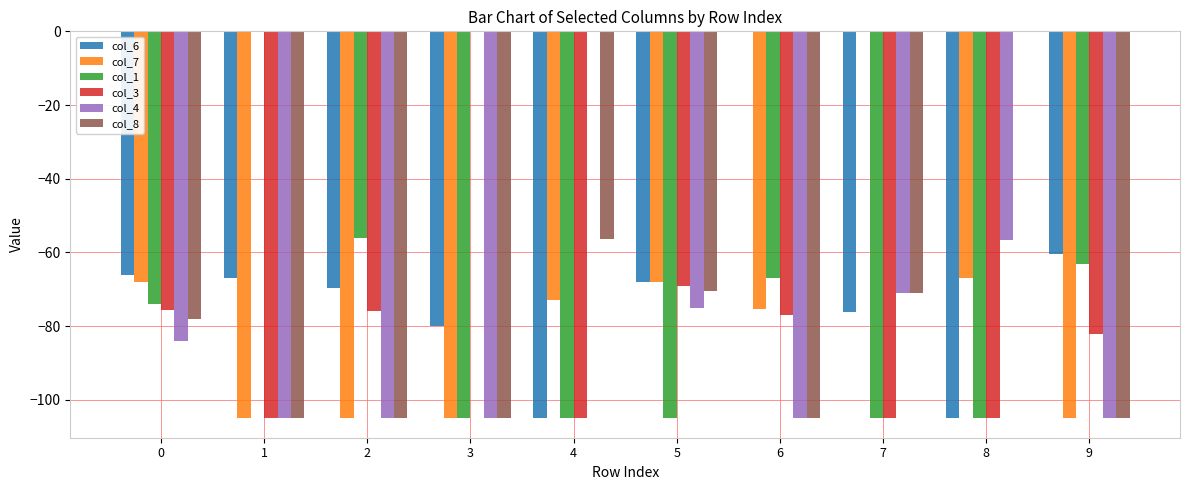

Is it true that col_7 equals -30.2 at 9?

False